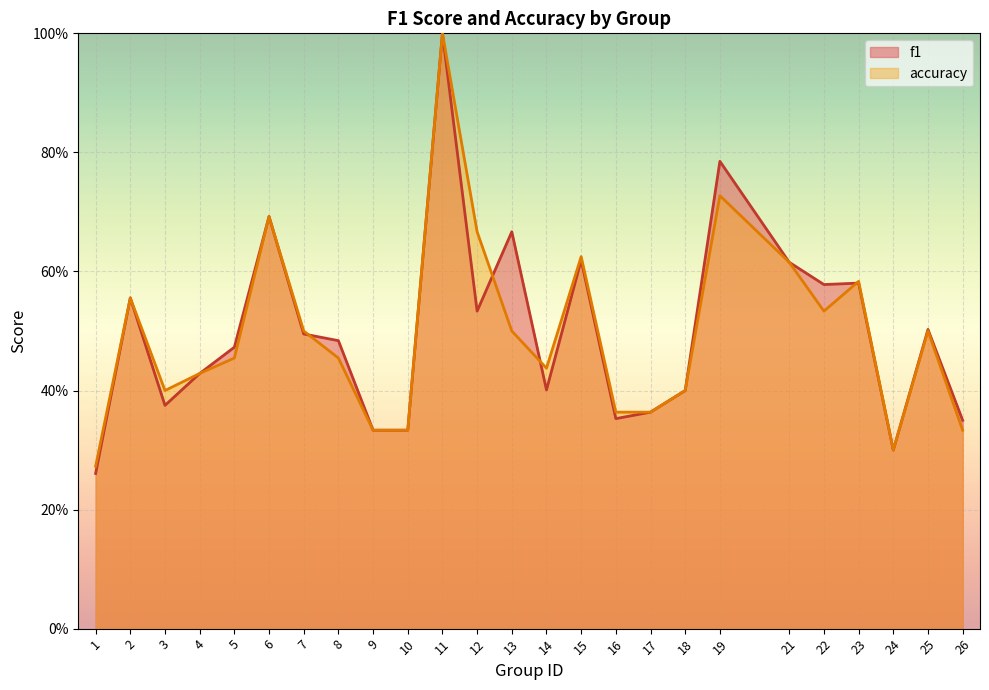

Reading left to right, list all the values displayed in this chart.

f1: 1=0.3	2=0.6	3=0.4	4=0.4	5=0.5	6=0.7	7=0.5	8=0.5	9=0.3	10=0.3	11=1.0	12=0.5	13=0.7	14=0.4	15=0.6	16=0.4	17=0.4	18=0.4	19=0.8	21=0.6	22=0.6	23=0.6	24=0.3	25=0.5	26=0.4
accuracy: 1=0.3	2=0.6	3=0.4	4=0.4	5=0.5	6=0.7	7=0.5	8=0.5	9=0.3	10=0.3	11=1.0	12=0.7	13=0.5	14=0.4	15=0.6	16=0.4	17=0.4	18=0.4	19=0.7	21=0.6	22=0.5	23=0.6	24=0.3	25=0.5	26=0.3